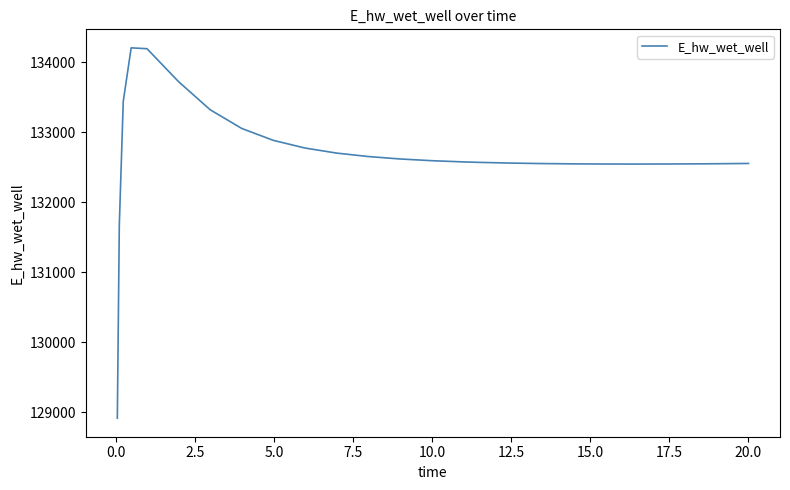

What is the smallest value displayed?

128913.0